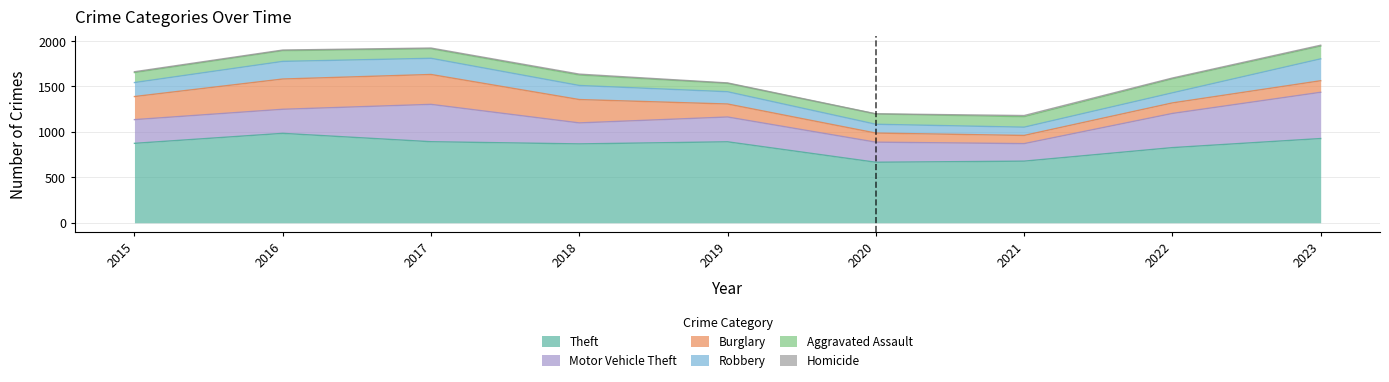

Rank the categories by Motor Vehicle Theft value from highest to lowest.

2023, 2017, 2022, 2019, 2016, 2015, 2018, 2020, 2021